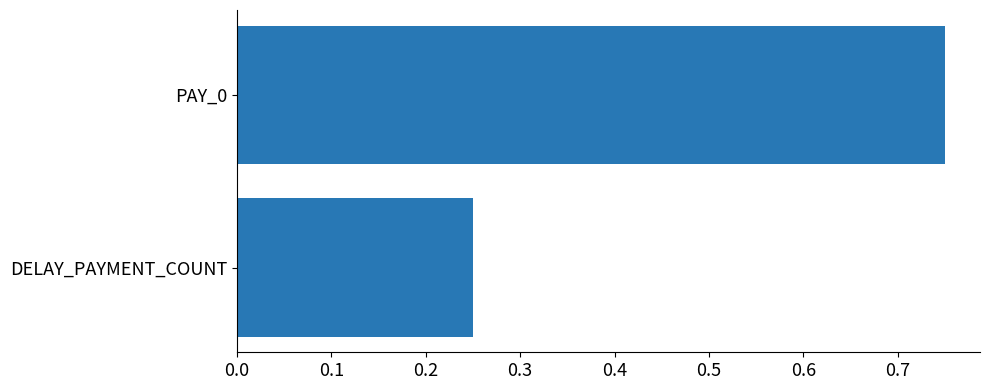

What is the average value?

0.5